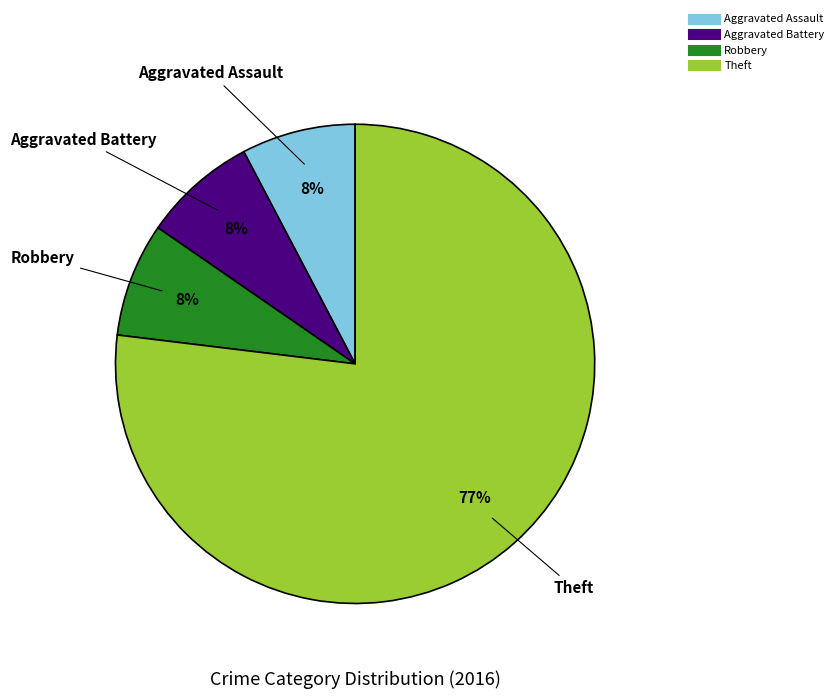

How many slices are in this pie chart?

4